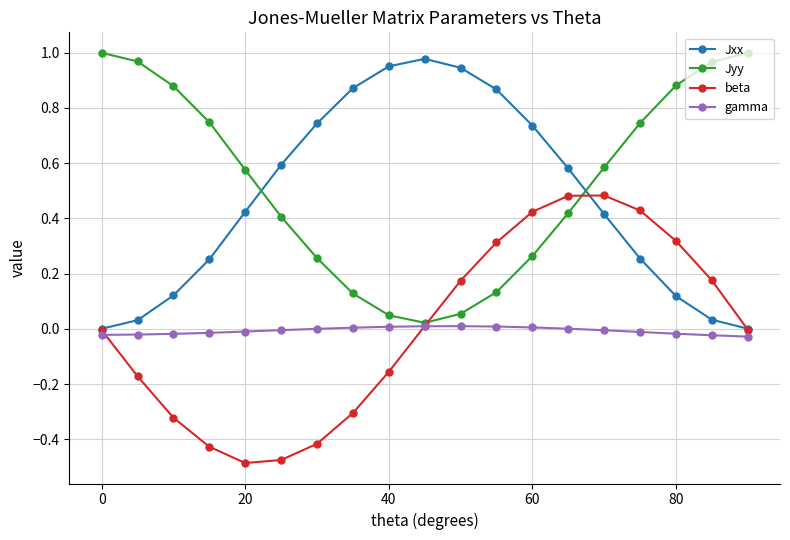

After their last crossing, which series has the higher values: Jxx or Jyy?

Jyy